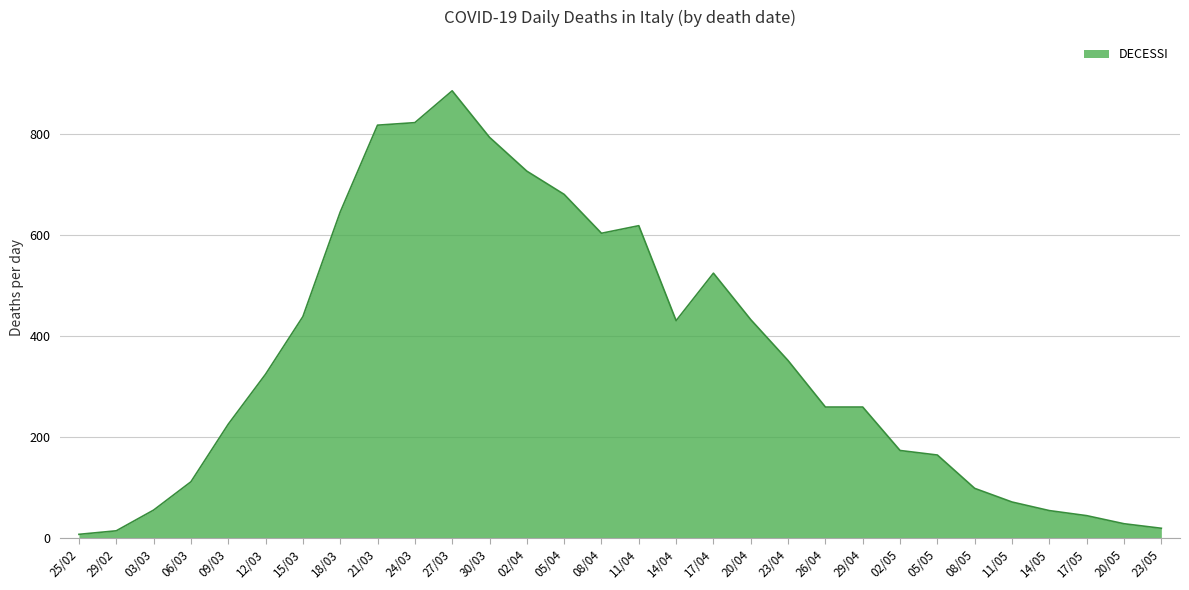

Which label corresponds to the largest value in the chart?

27/03